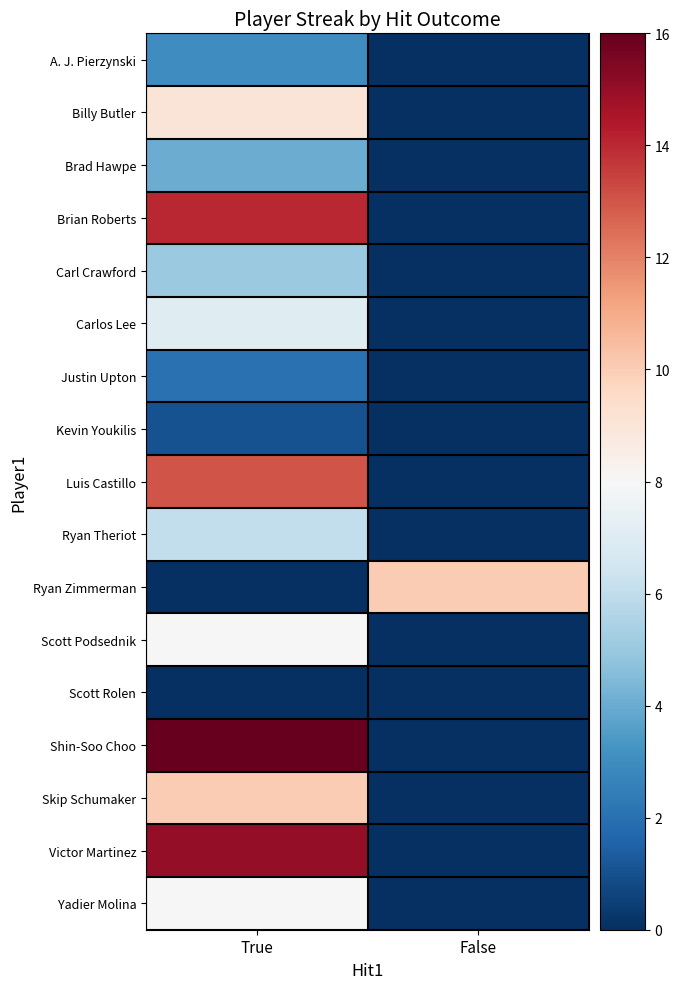

Which label corresponds to the largest value in the chart?

True